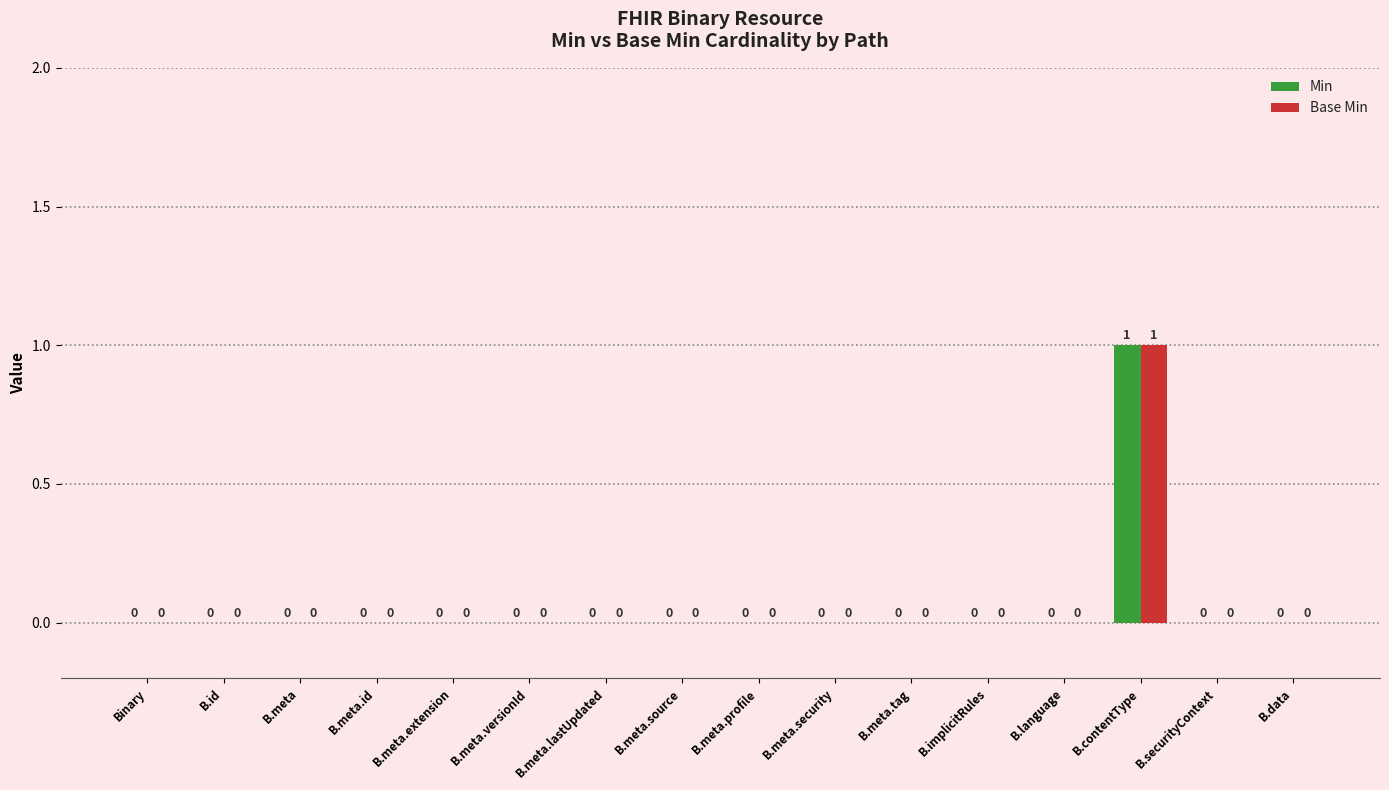

What is the sum of all Min values?

1